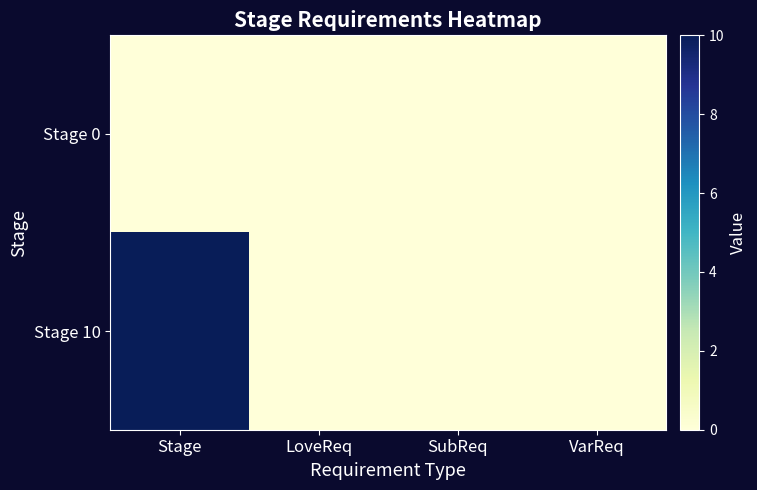

Count the number of data series in this chart.

2